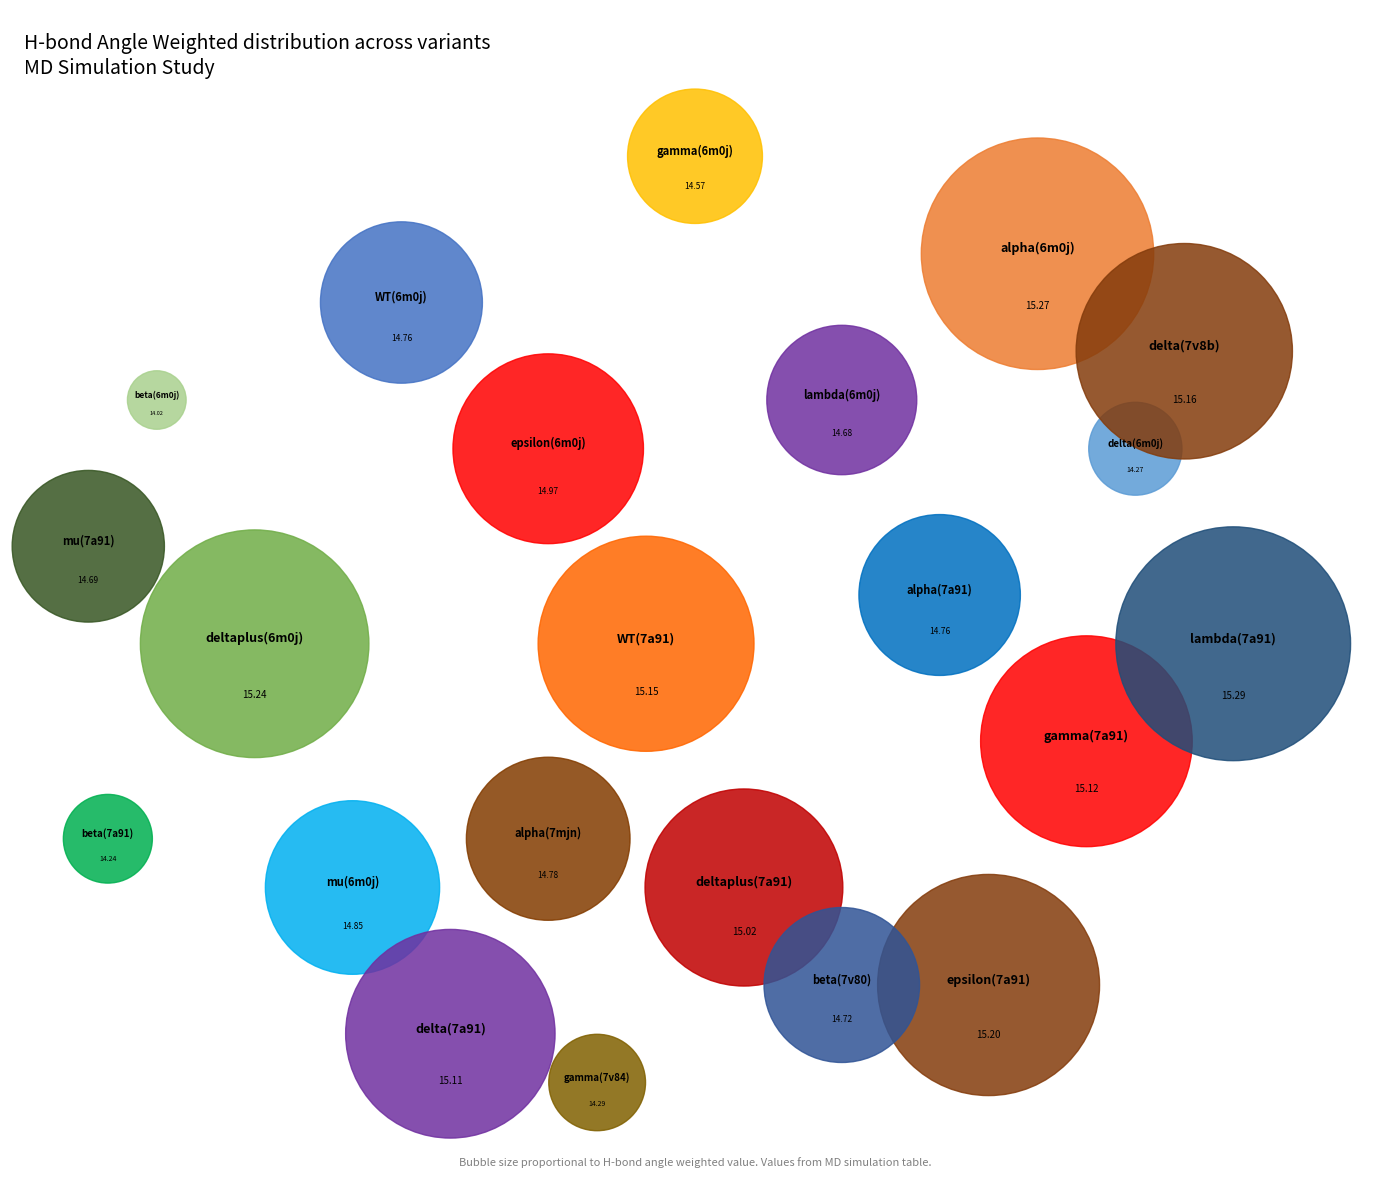

Which slice is the smallest?

beta(6m0j)